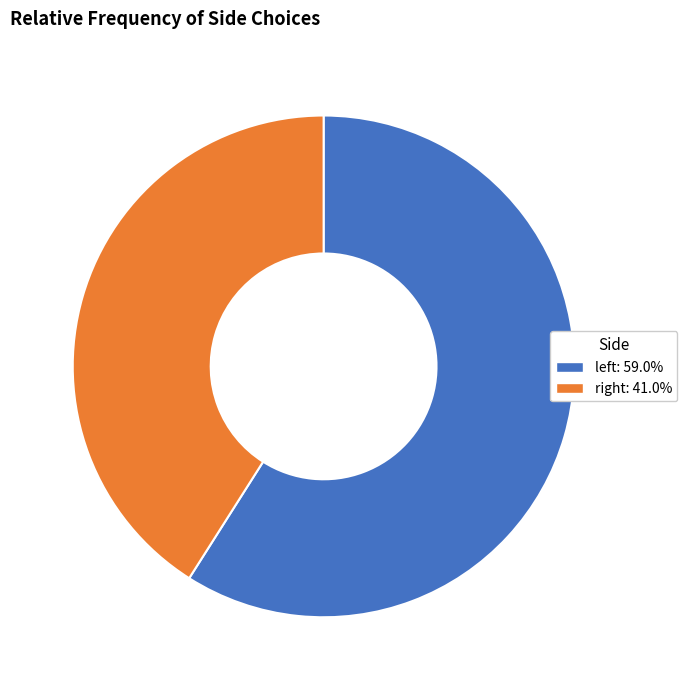

What is the majority slice?

left